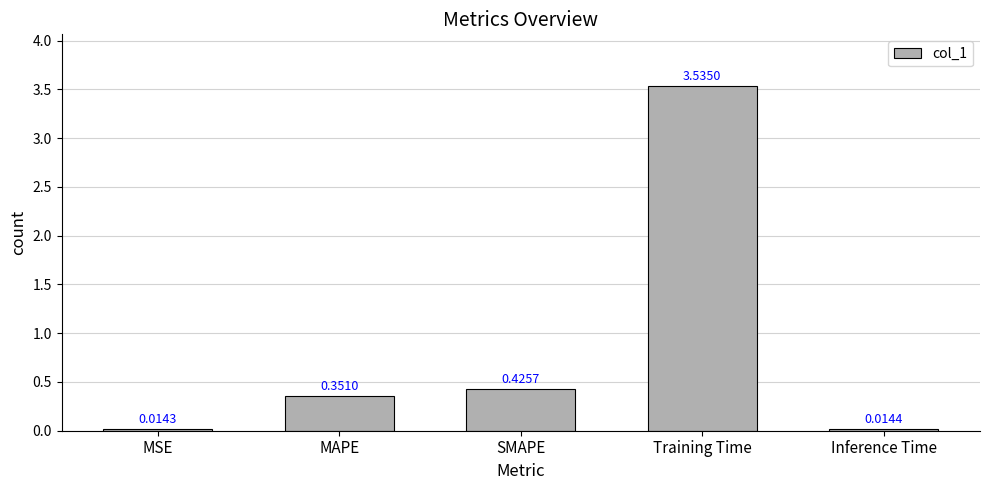

What is the difference between the values at SMAPE and MAPE?

0.1